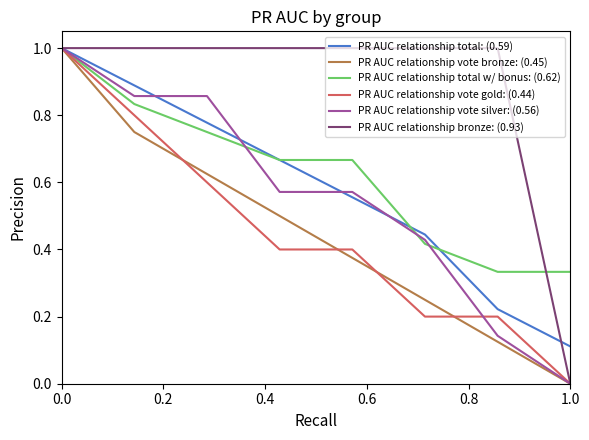

Which series has the largest total across all categories?

PR AUC relationship bronze: (0.93)